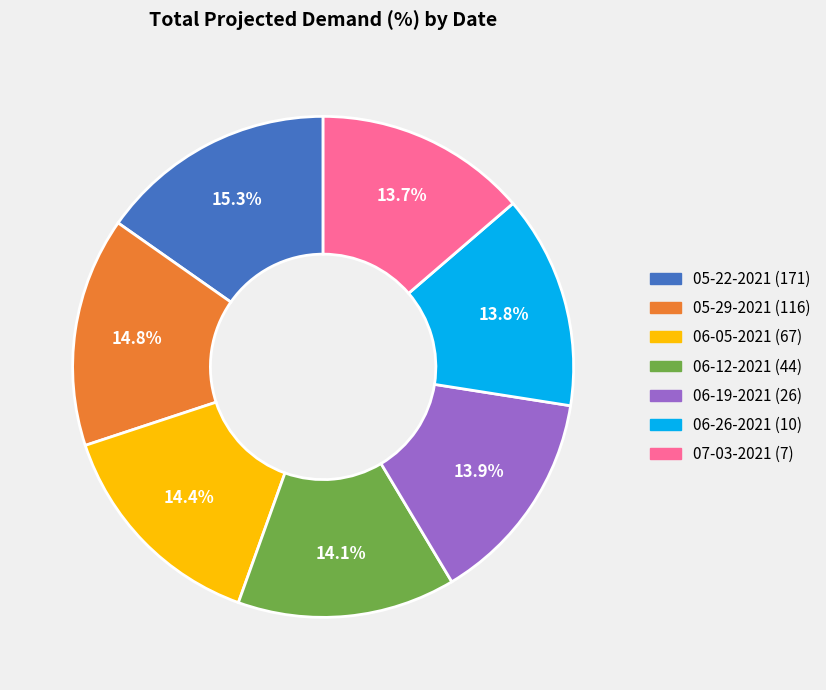

What is the ratio of the value at 05-22-2021 (171) to the value at 06-05-2021 (67)?

1.1